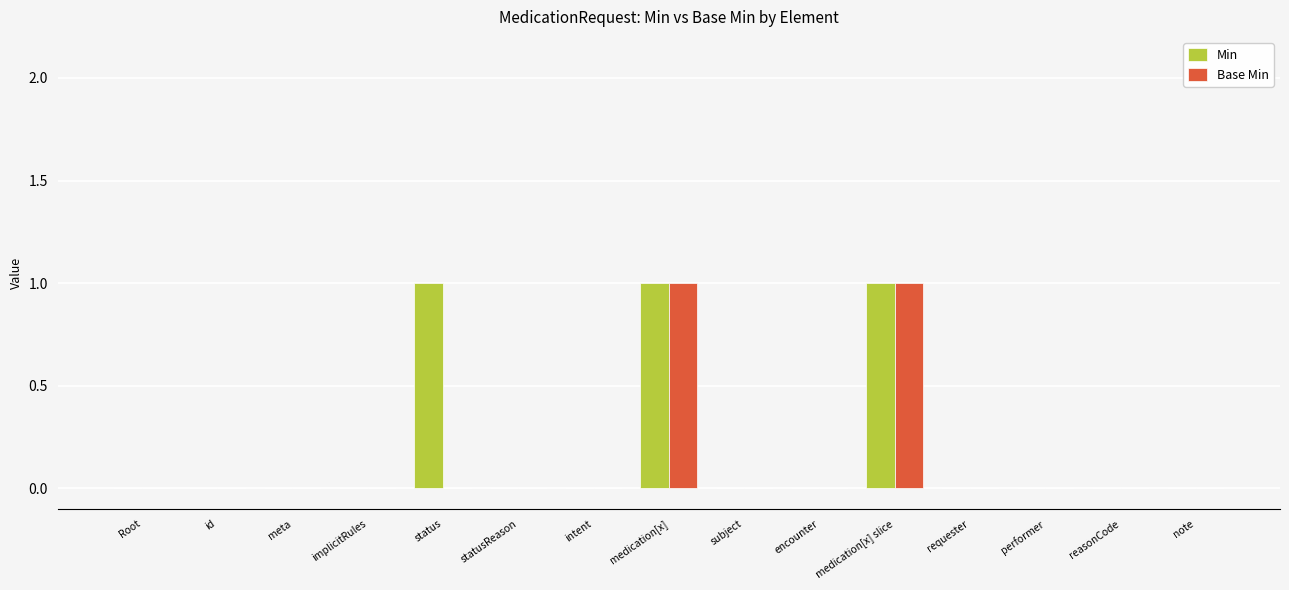

What is the sum of all Min values?

3